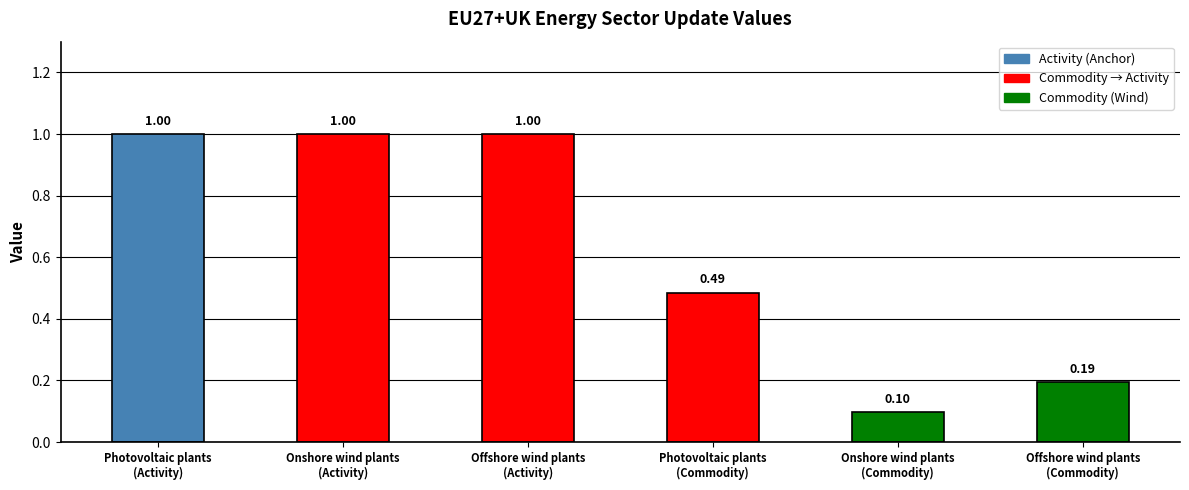

Reading left to right, extract all data points from this chart.

Photovoltaic plants
(Activity)=1.0	Onshore wind plants
(Activity)=1.0	Offshore wind plants
(Activity)=1.0	Photovoltaic plants
(Commodity)=0.5	Onshore wind plants
(Commodity)=0.1	Offshore wind plants
(Commodity)=0.2